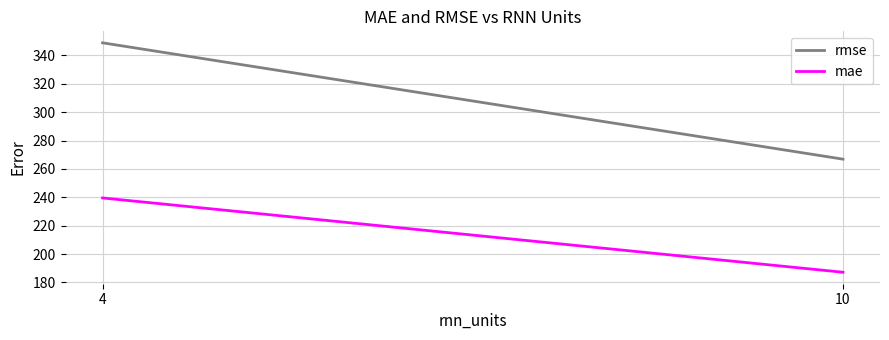

How many data points in mae are above 239?

1